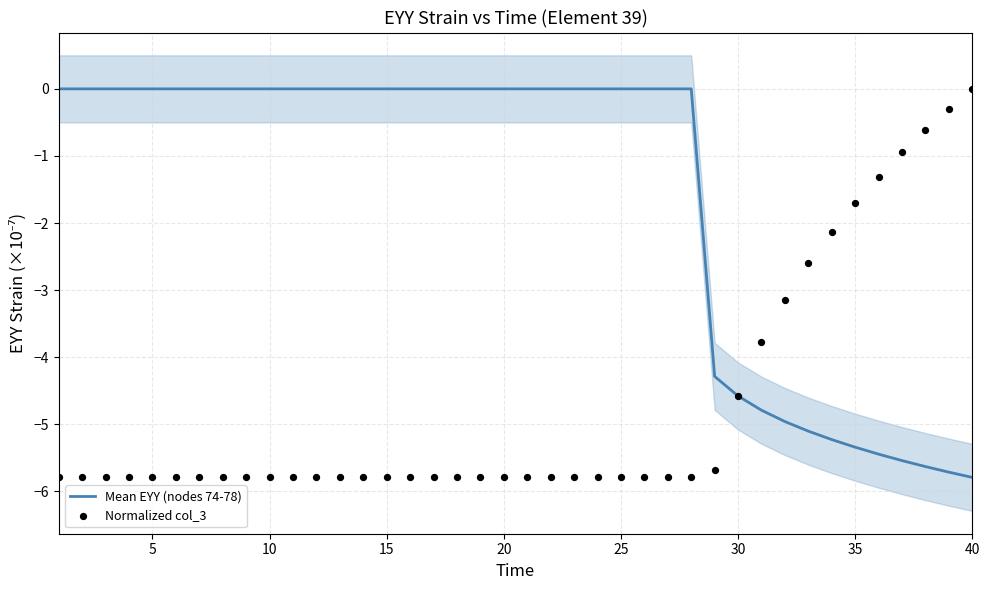

What are all the series names shown in the legend?

Mean EYY (nodes 74-78), Normalized col_3